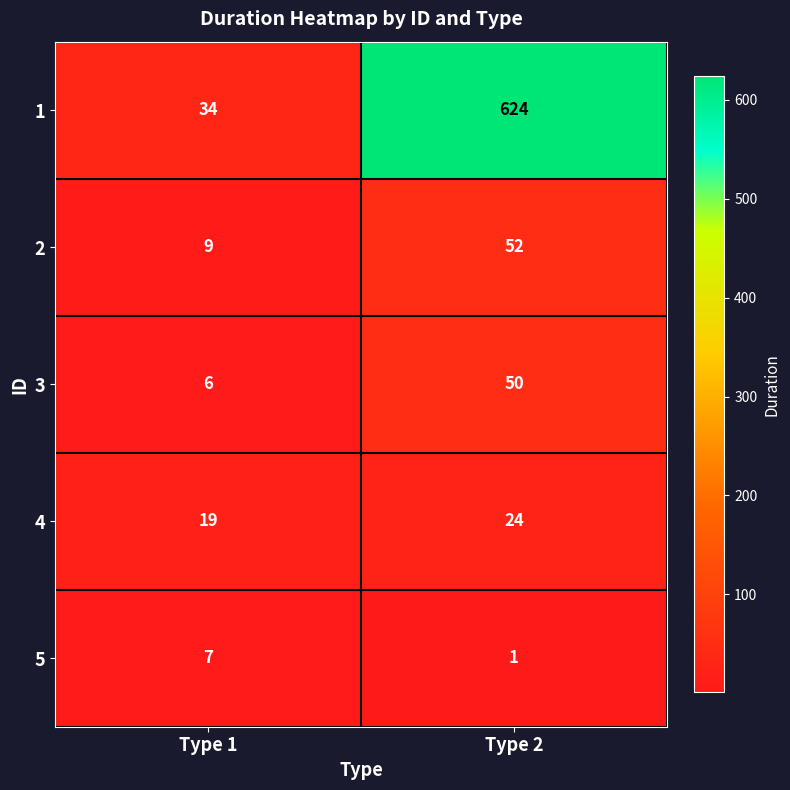

List the series in order of their peak value, highest first.

1, 2, 3, 4, 5